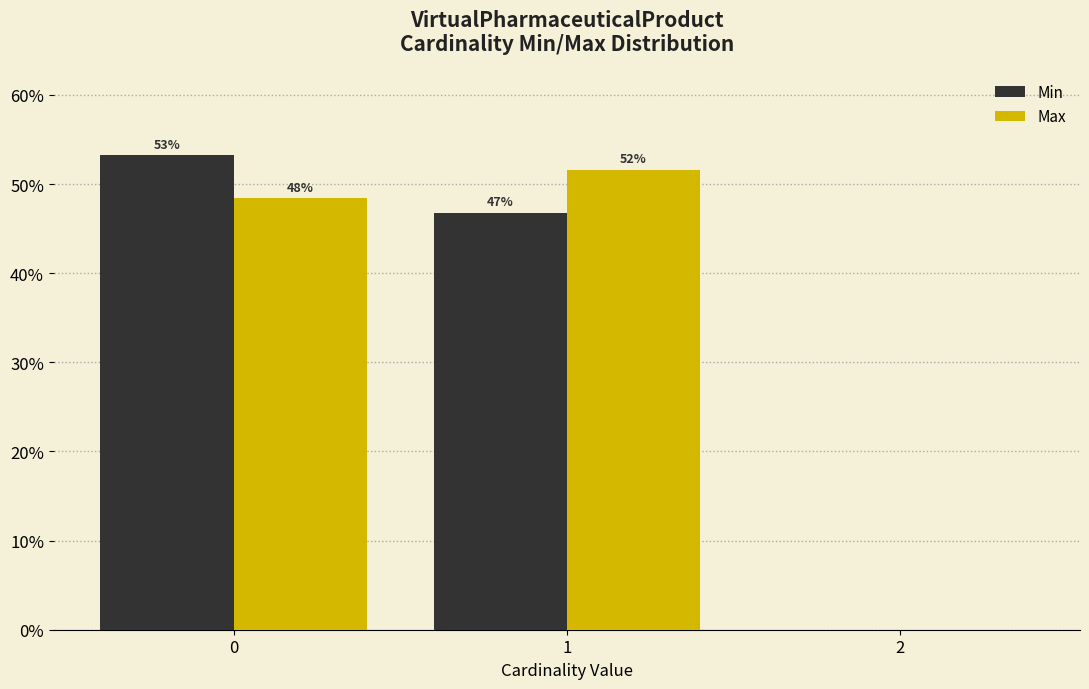

What is the highest value of the Max series?

51.6